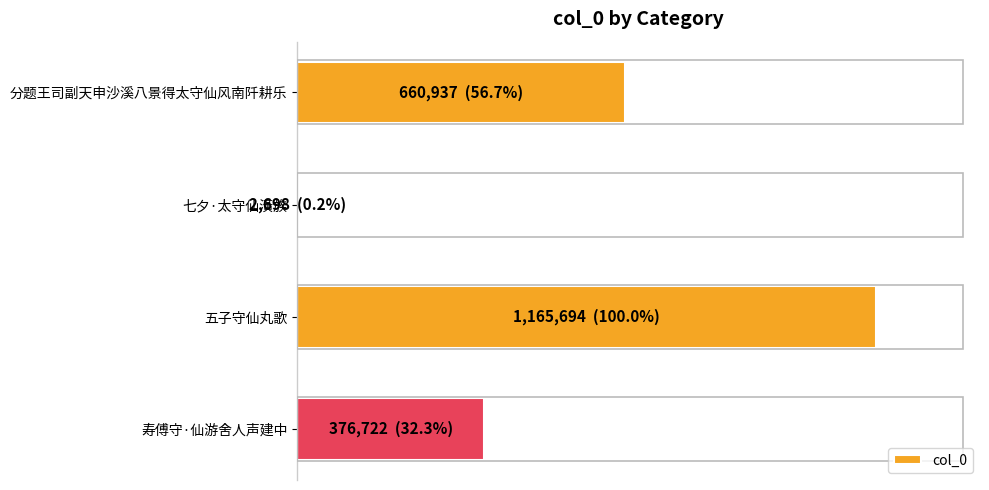

At which category does the chart reach its peak across all series?

五子守仙丸歌